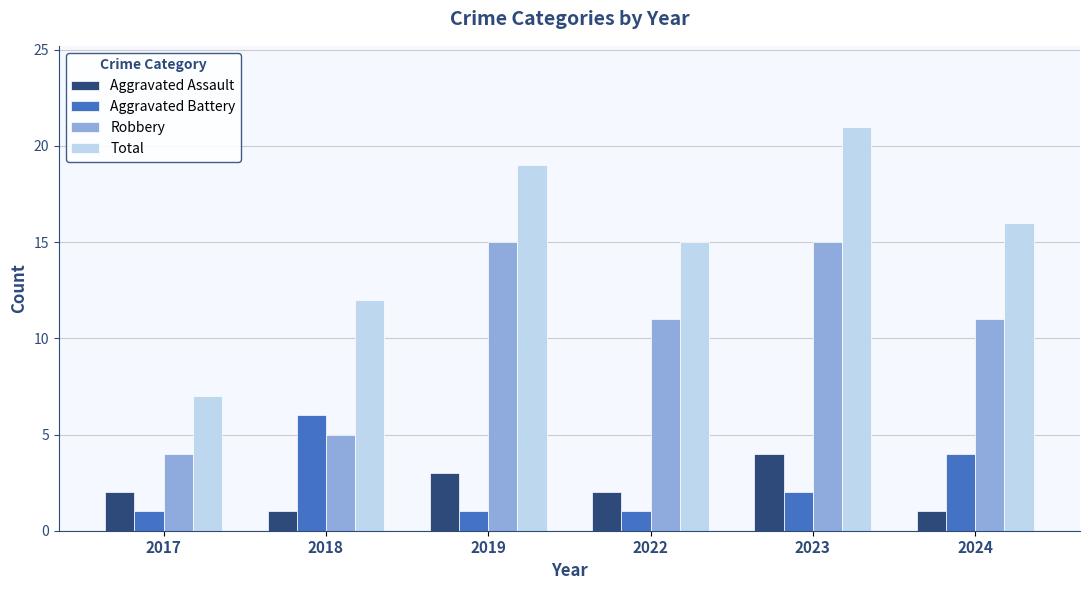

Which series has the largest range (max minus min)?

Total